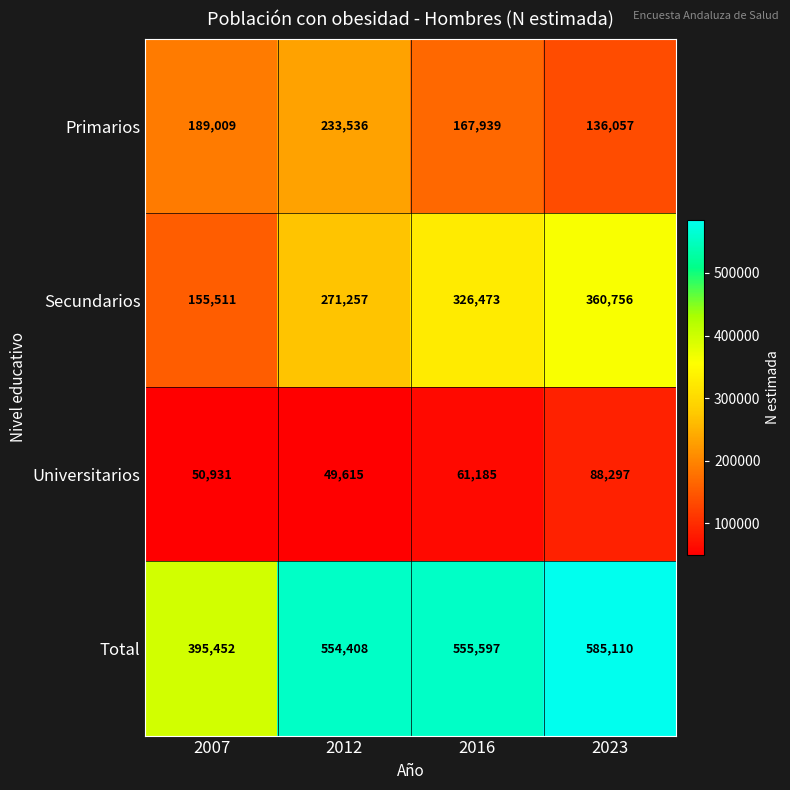

Which series has the largest range (max minus min)?

Secundarios